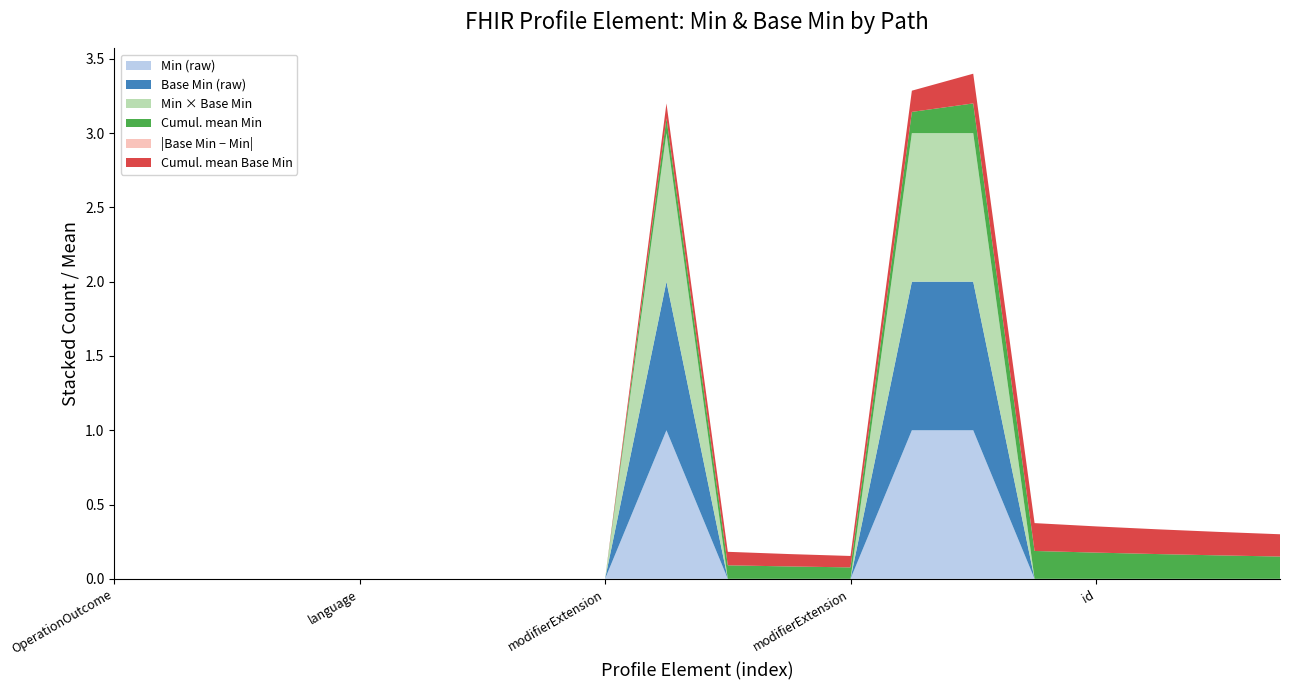

Does the chart have visible grid lines?

No